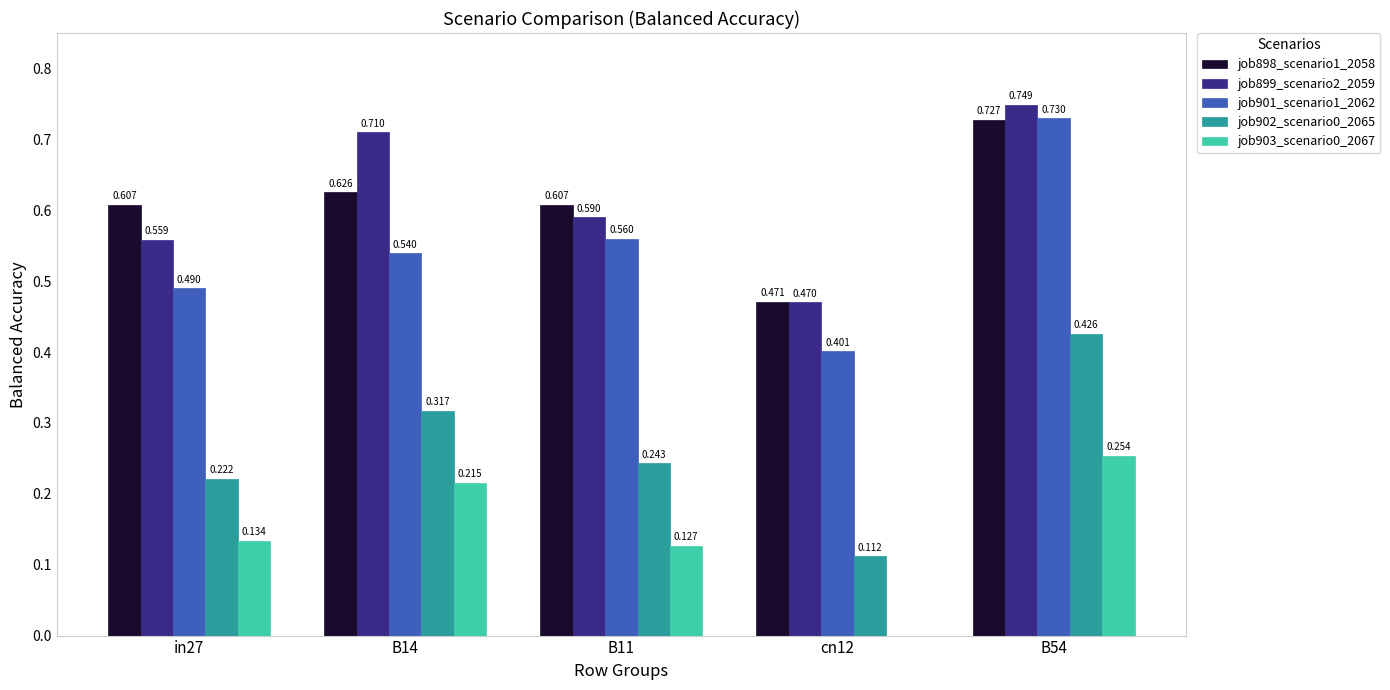

Is the value of job899_scenario2_2059 at in27 greater than the value of job898_scenario1_2058 at in27?

No